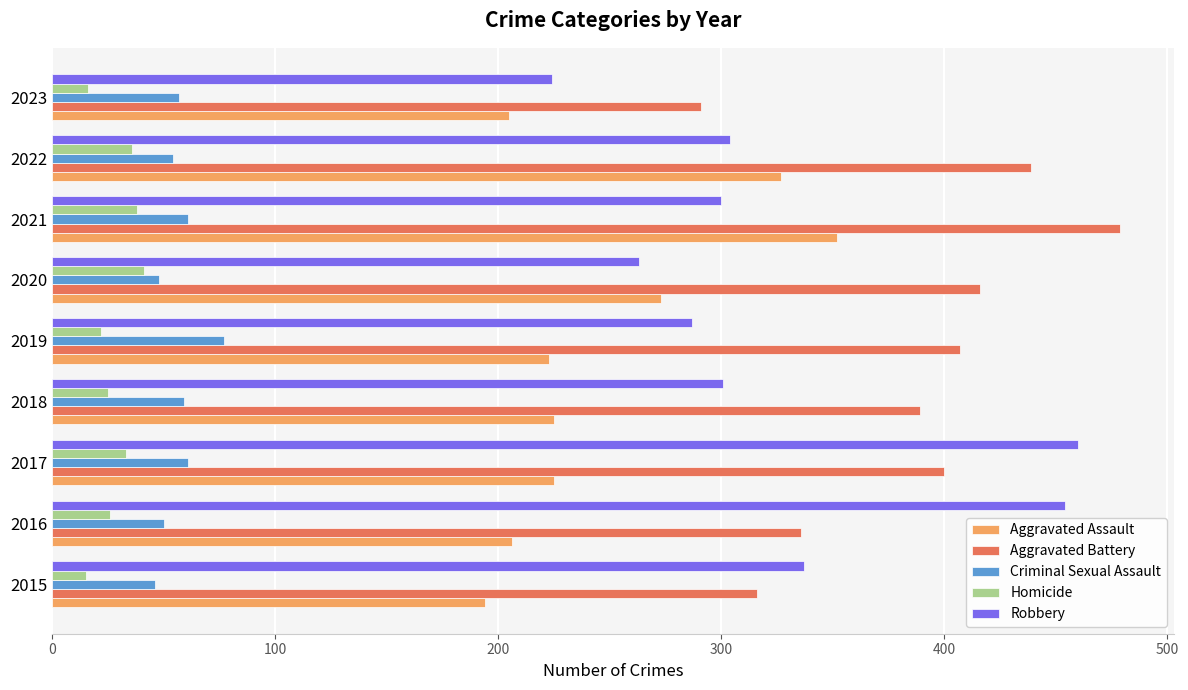

At how many categories does at least one series exceed 126?

9